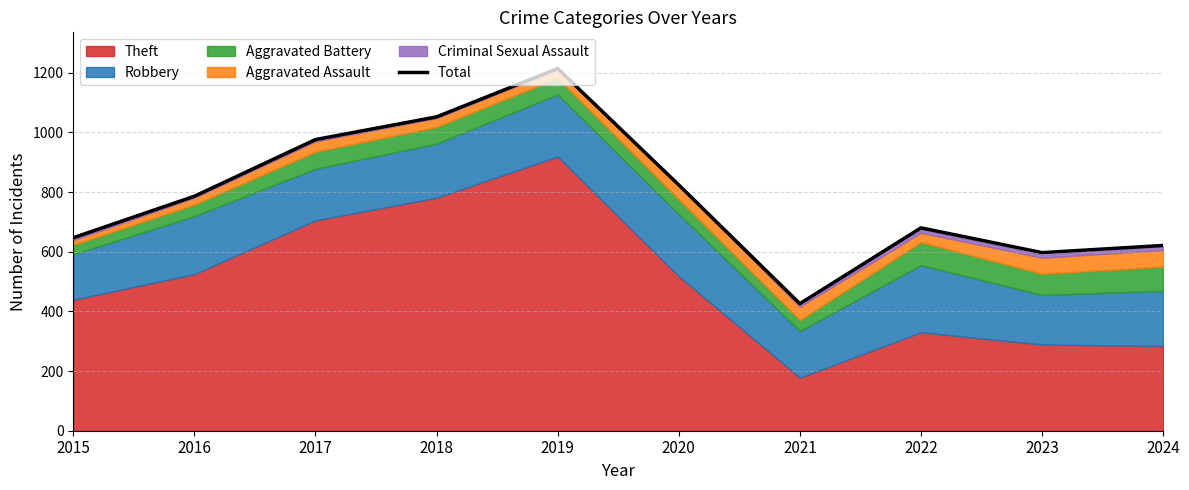

Where is the first local minimum?

2021